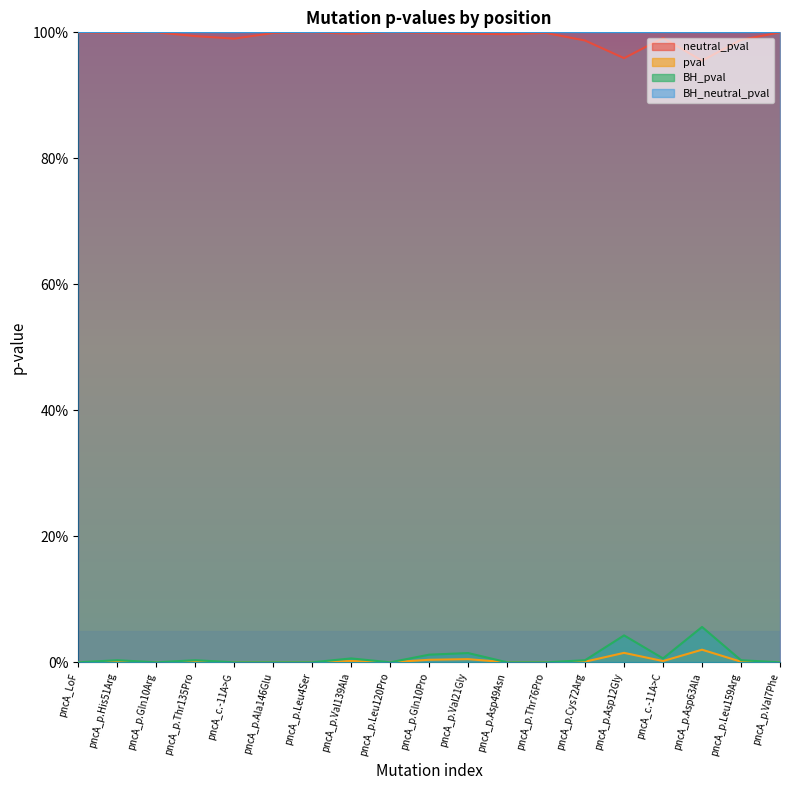

True or false: pval and neutral_pval cross at least once.

False